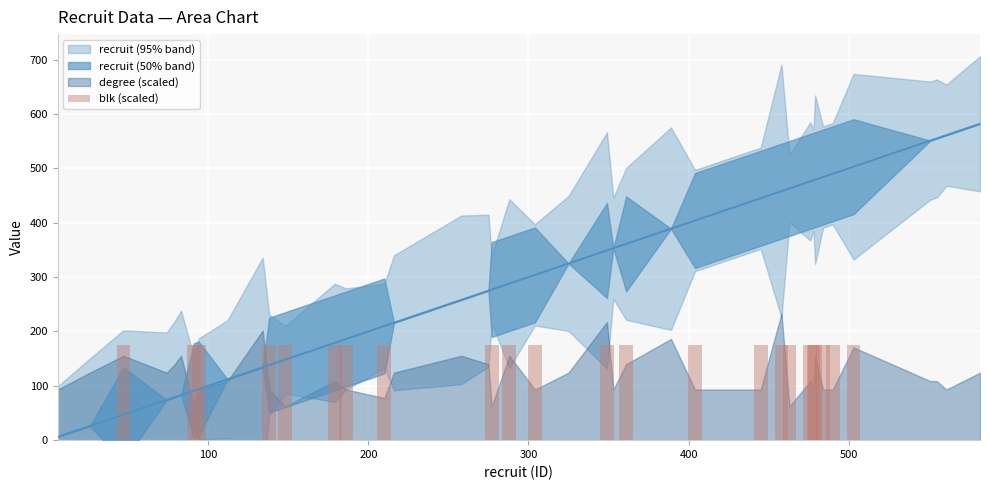

How many positive values are there?

23